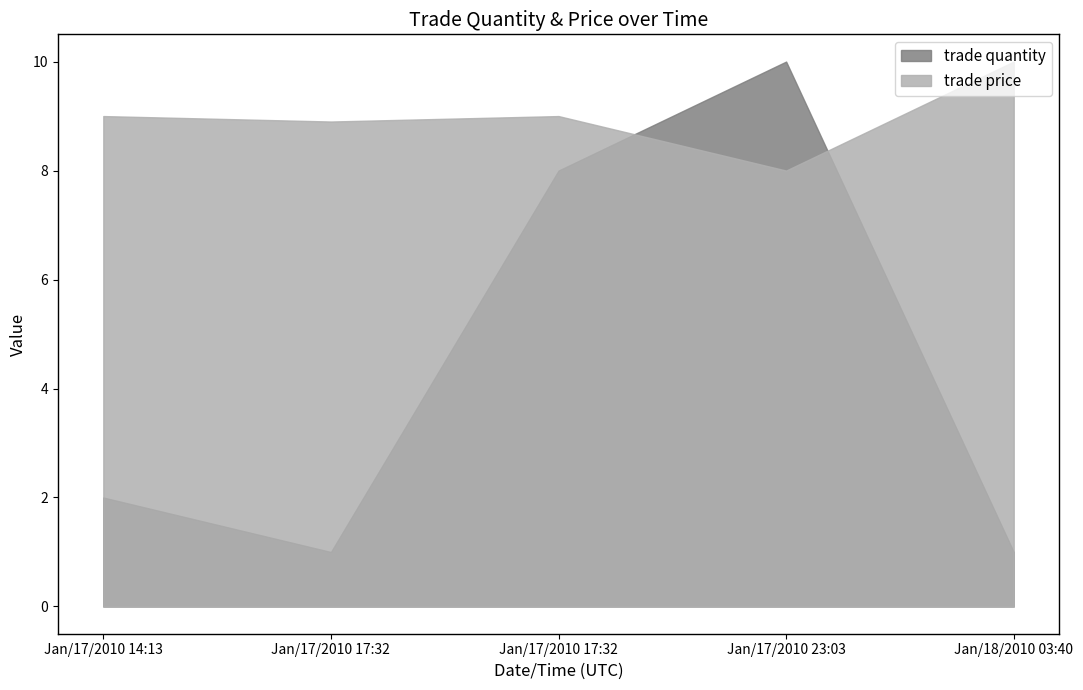

Does the chart display data point markers on the line(s)?

No